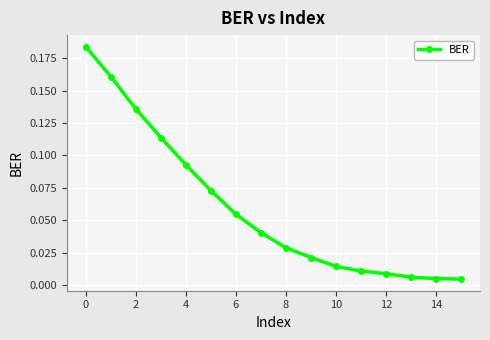

True or false: the data has more than 2 interior local peaks.

False